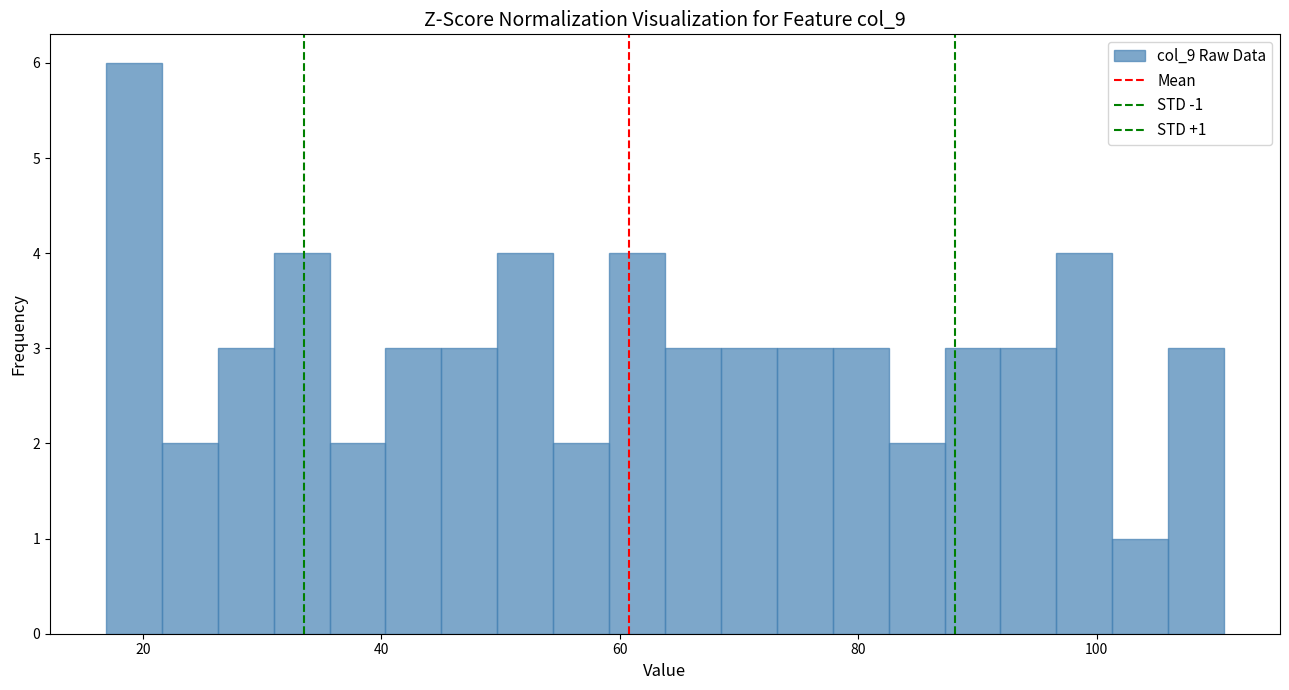

Read against the x-axis, roughly where is the centre of the tallest bar?

20